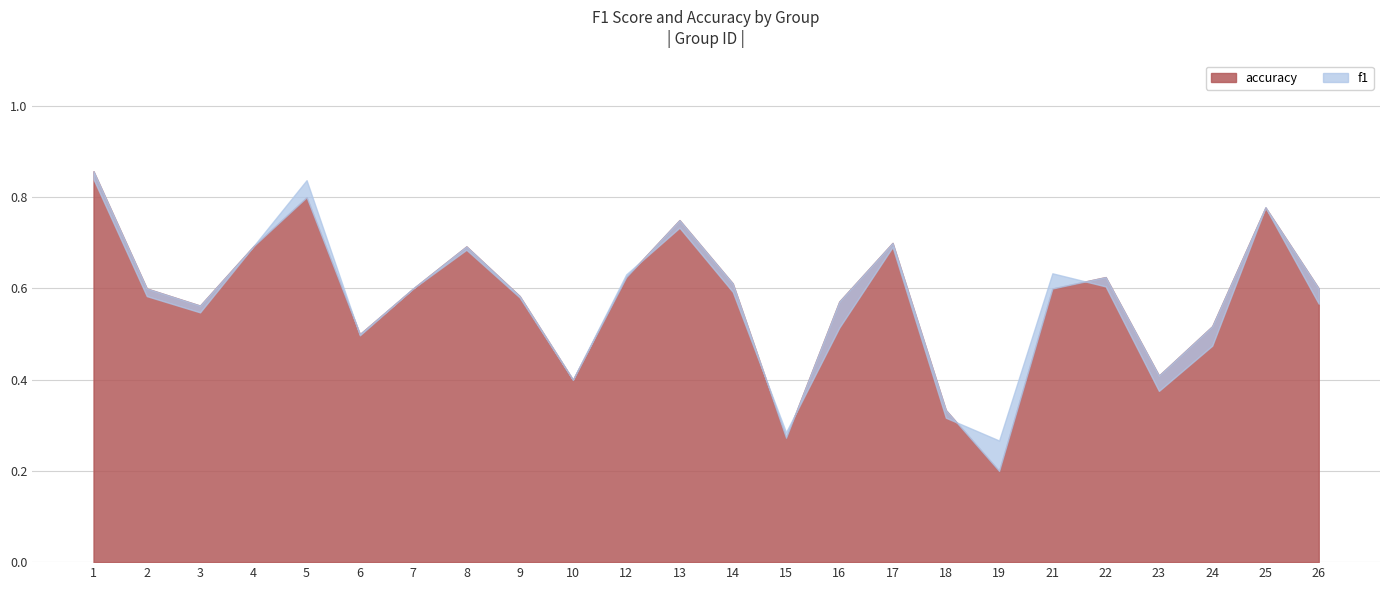

Count the number of data series in this chart.

2